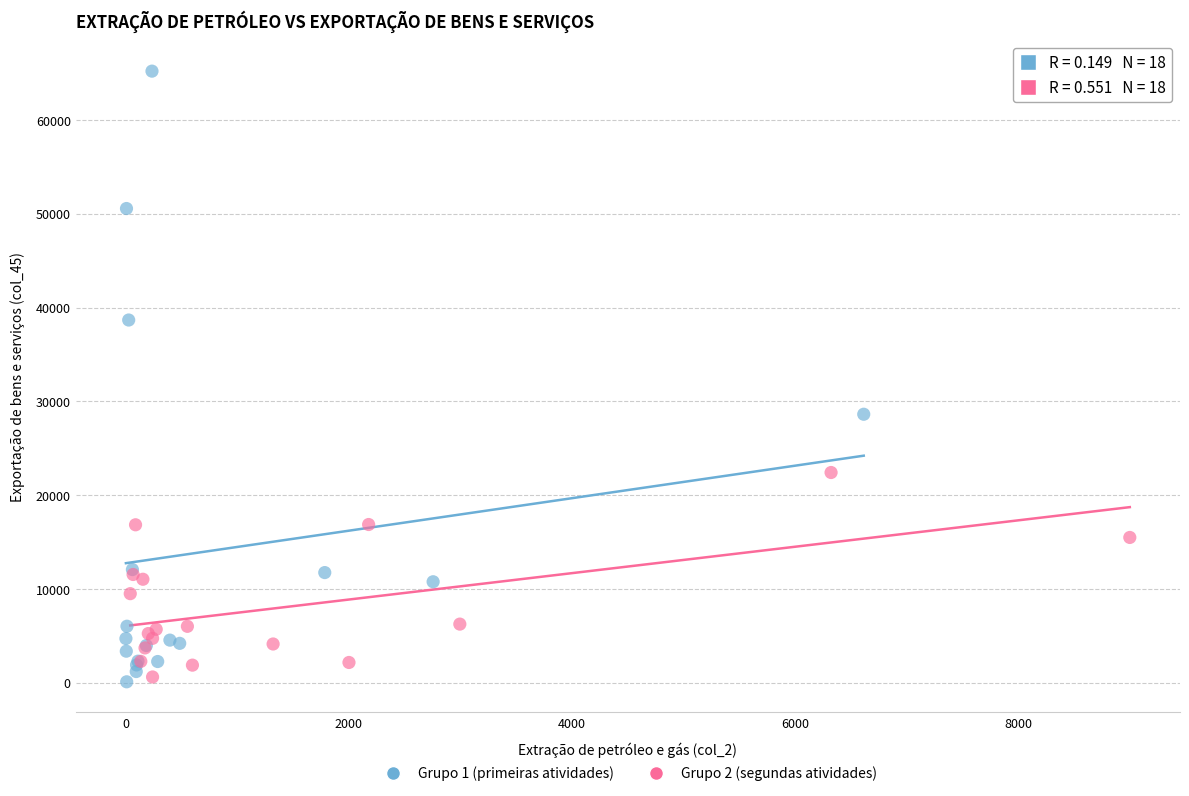

Which series reaches the maximum Y coordinate?

Grupo 1 (primeiras atividades)